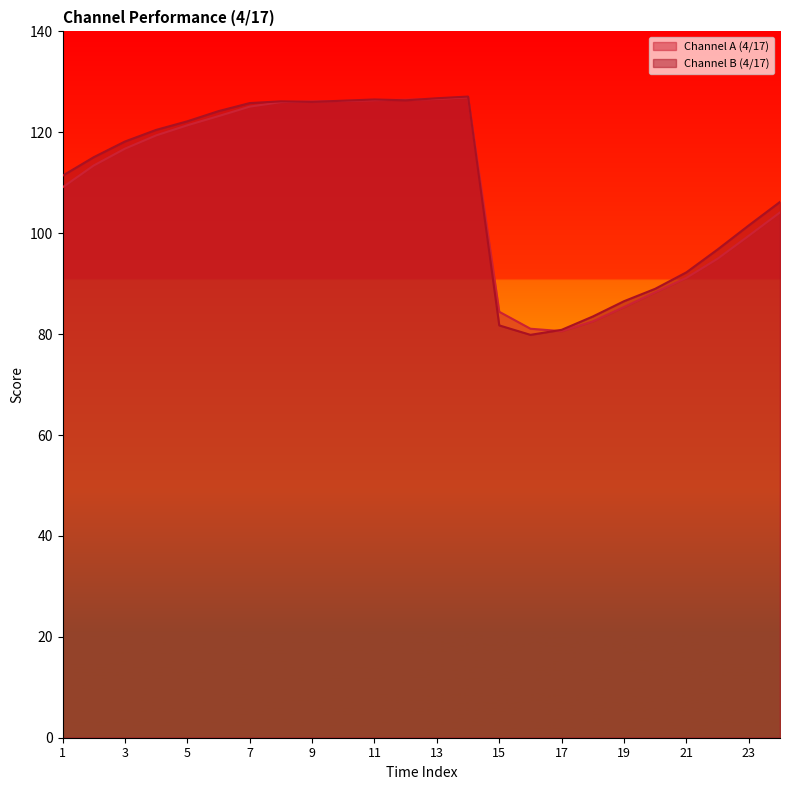

Which series has the largest range (max minus min)?

Channel B (4/17)